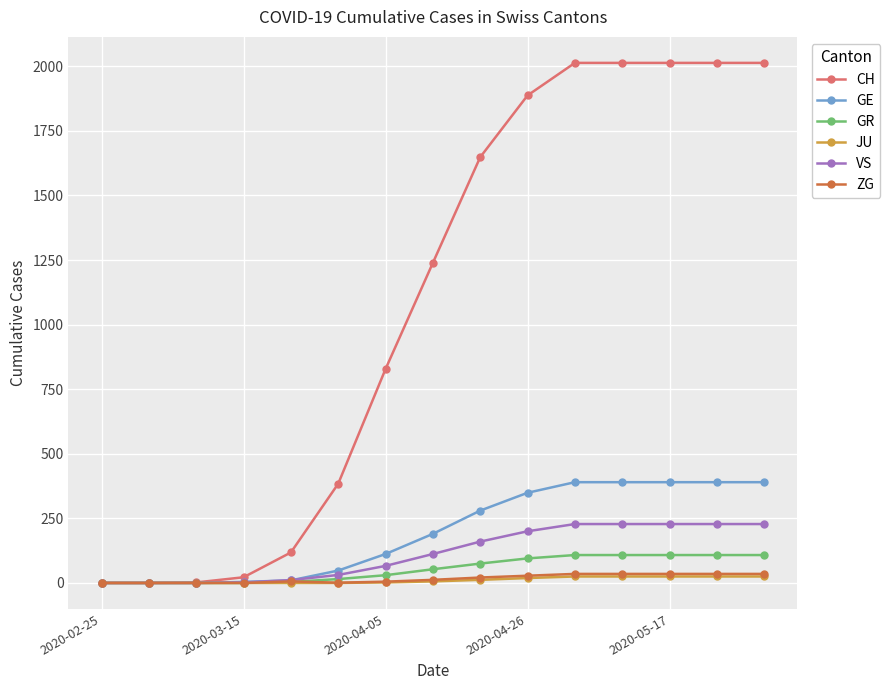

Which series has the largest range (max minus min)?

CH